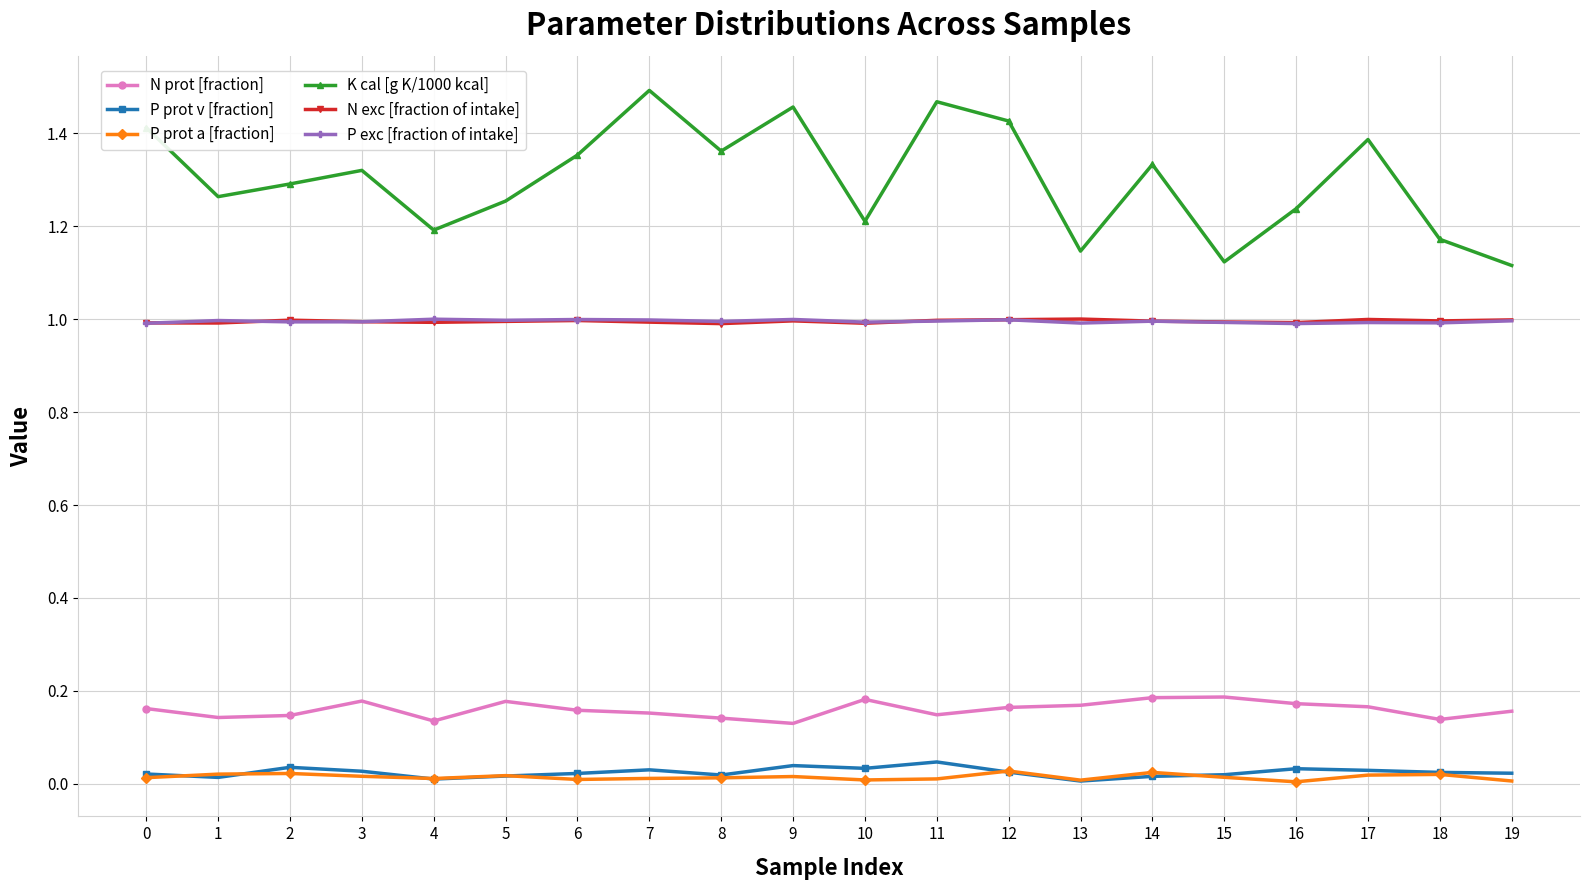

What is the average value of the N exc [fraction of intake] series?

1.0